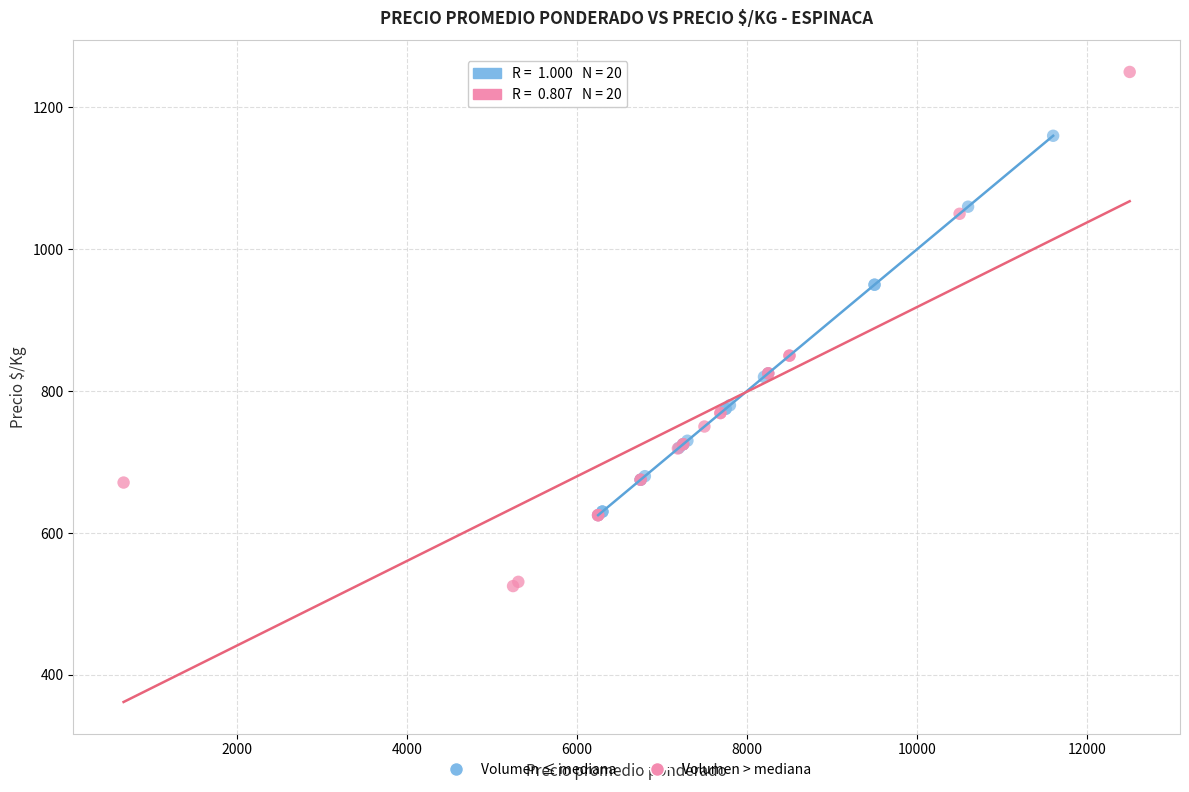

Which series contains the highest Y value?

Volumen > mediana